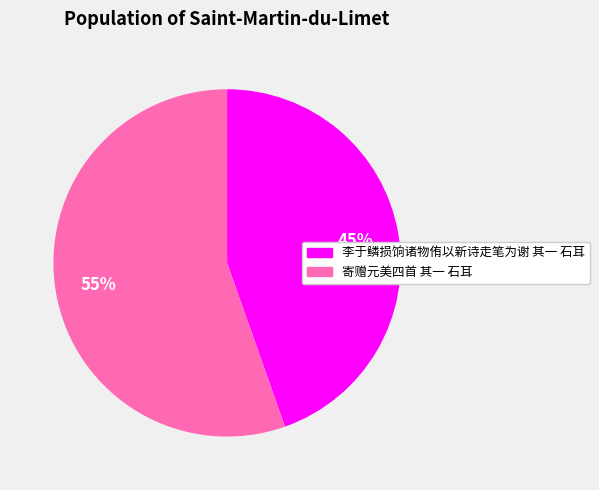

To the nearest percent, what percentage of the pie is 李于鳞损饷诸物侑以新诗走笔为谢 其一 石耳?

45%